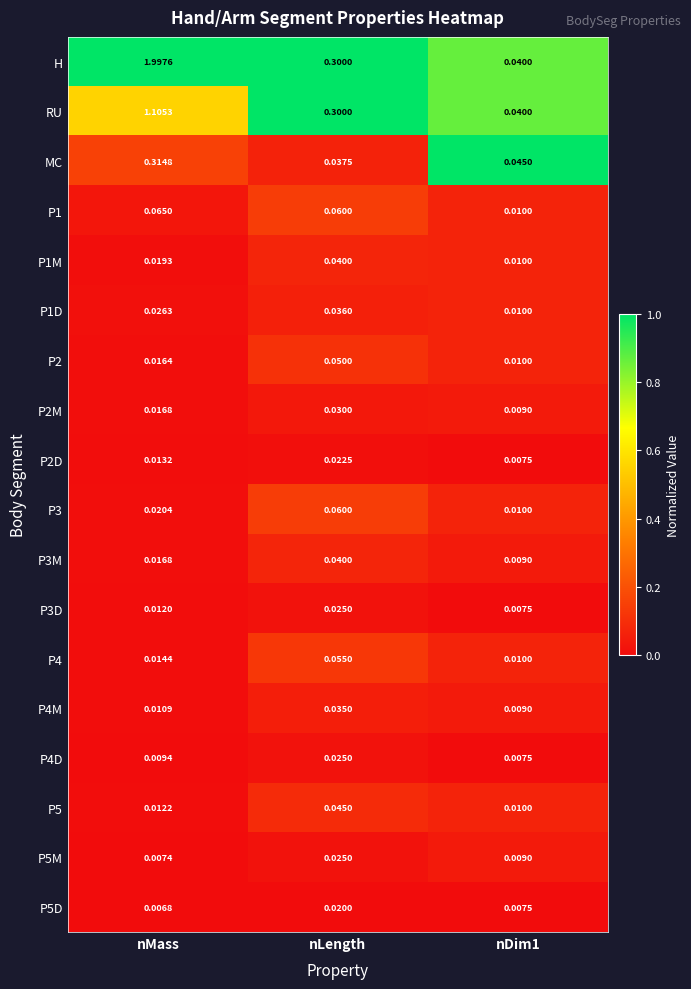

At which label does MC reach its minimum?

nLength